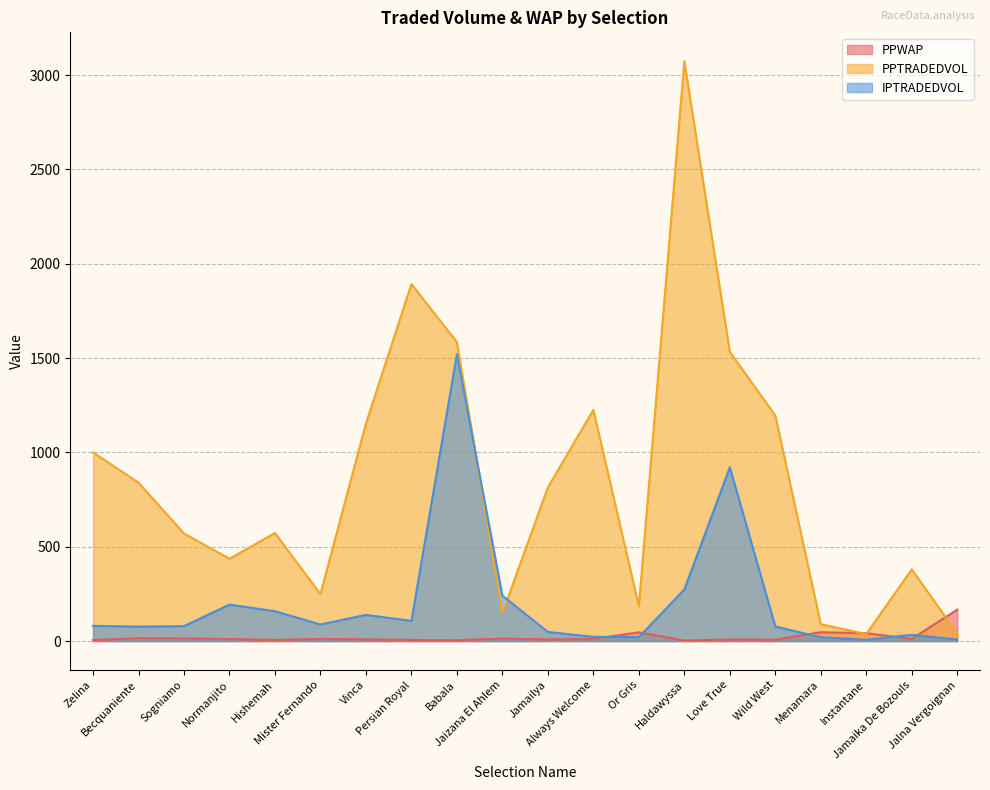

Rank the series by their average value, from lowest to highest.

PPWAP, IPTRADEDVOL, PPTRADEDVOL